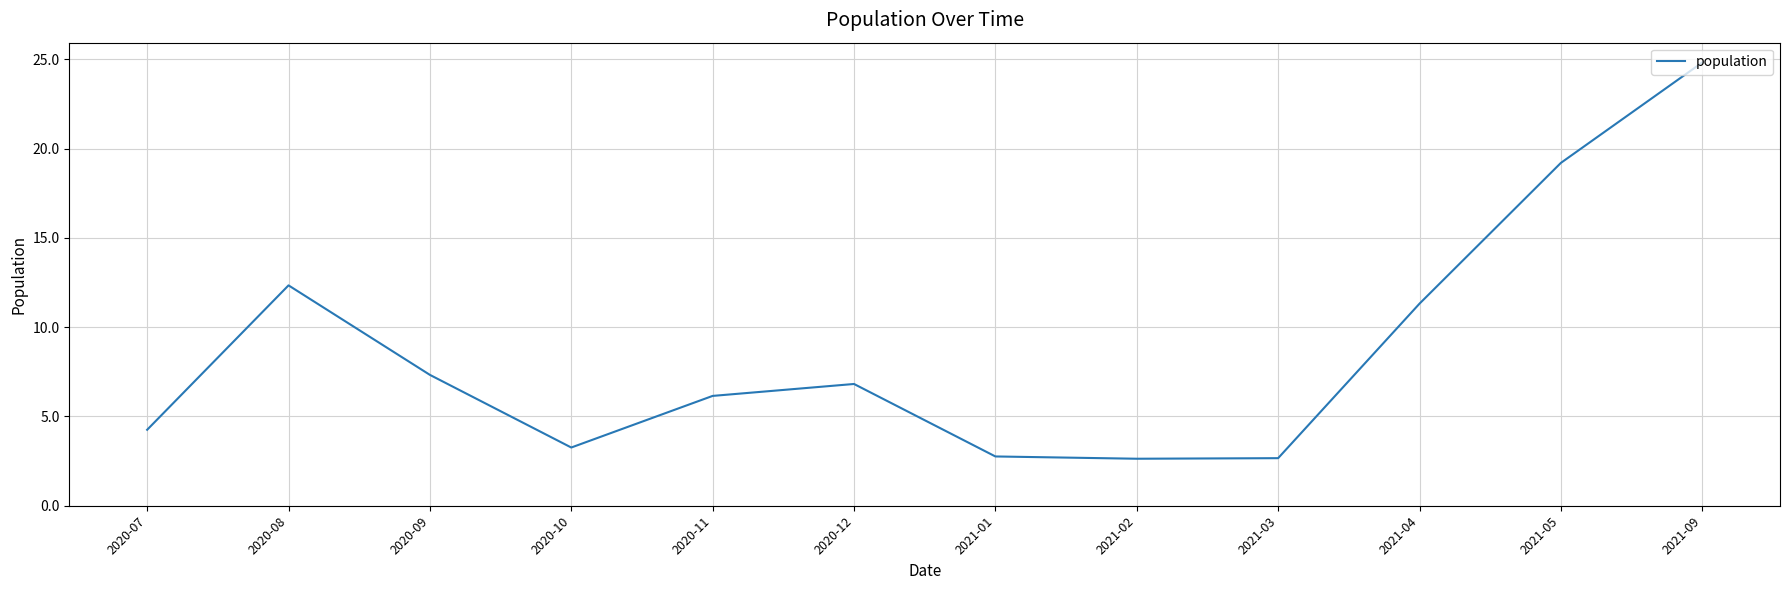

Where does the data first go above 6?

2020-08